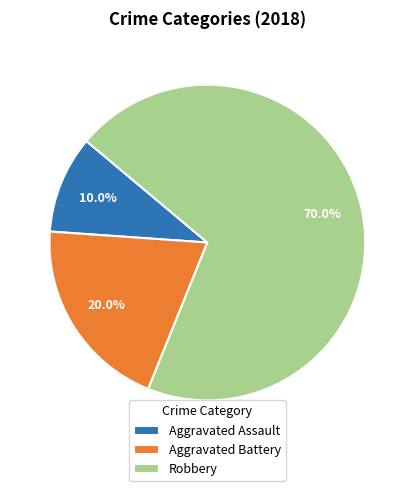

Rank the categories by value from lowest to highest.

Aggravated Assault, Aggravated Battery, Robbery